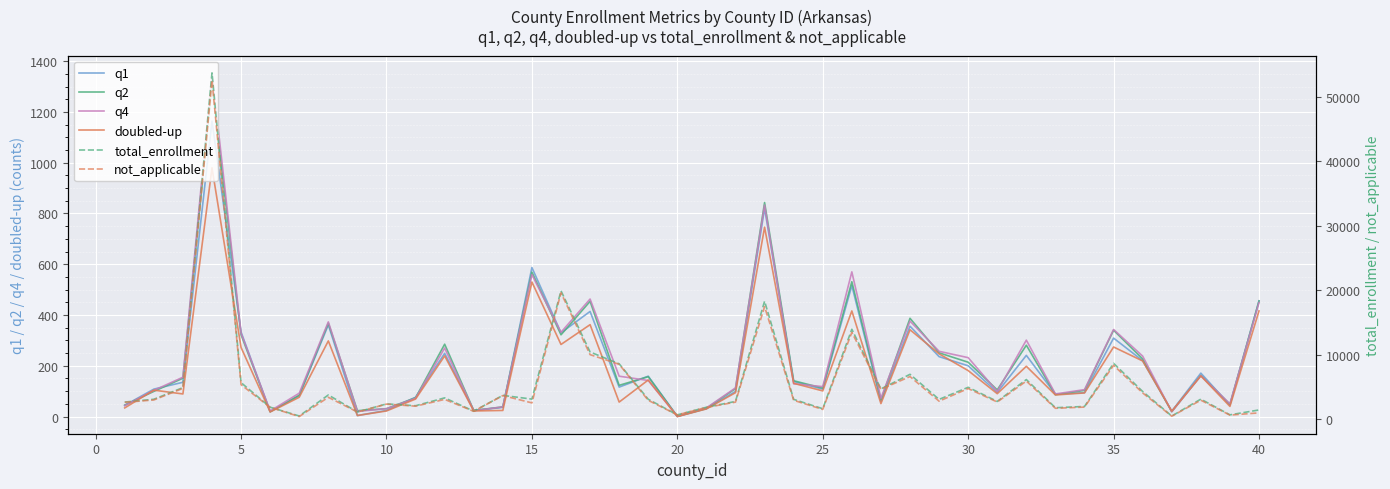

Read the q4 value at 30.

232